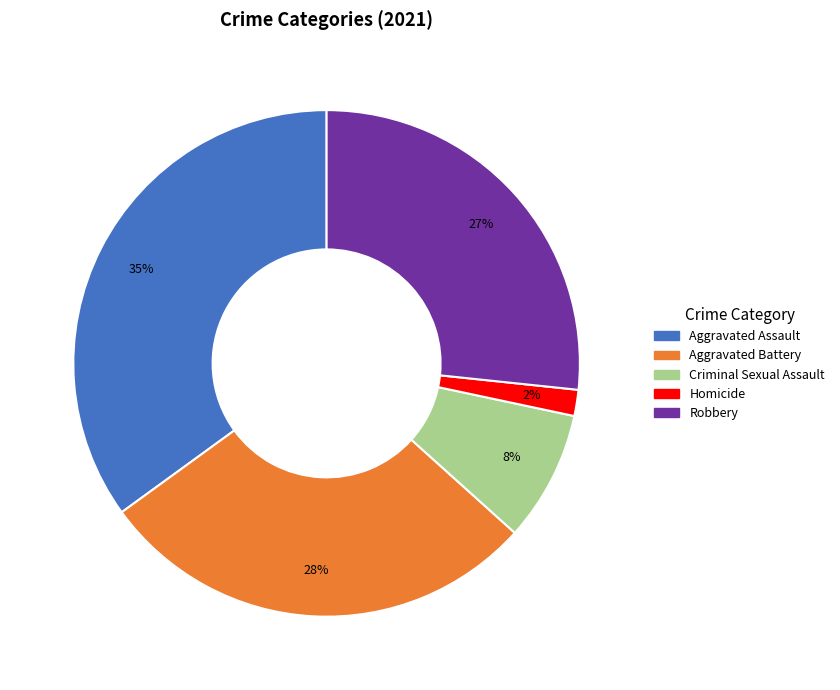

To the nearest percent, what portion does Homicide represent?

2%